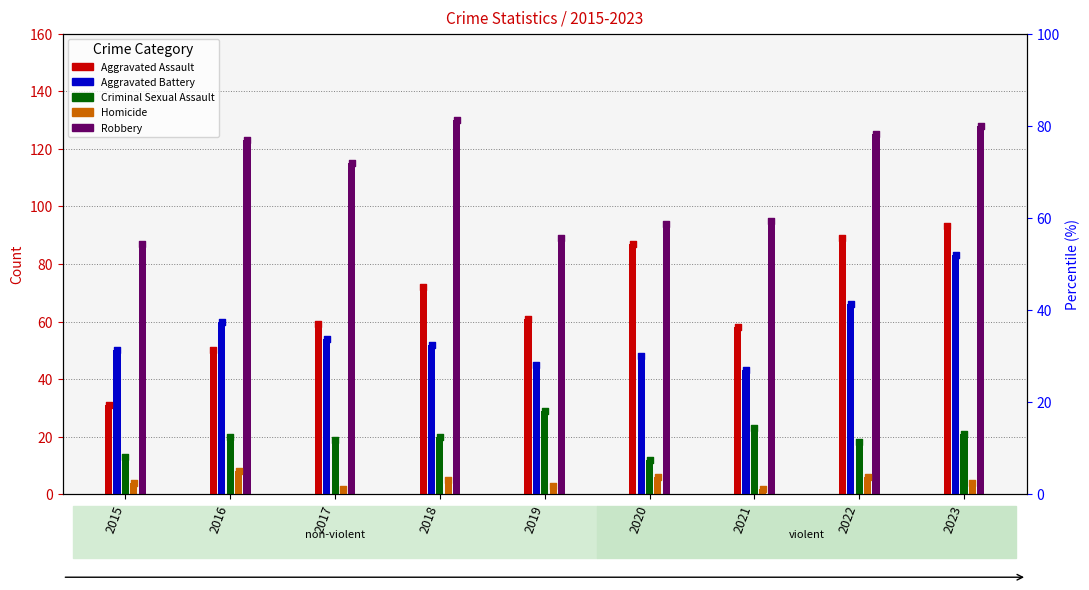

Which series reaches the minimum Y coordinate?

Homicide